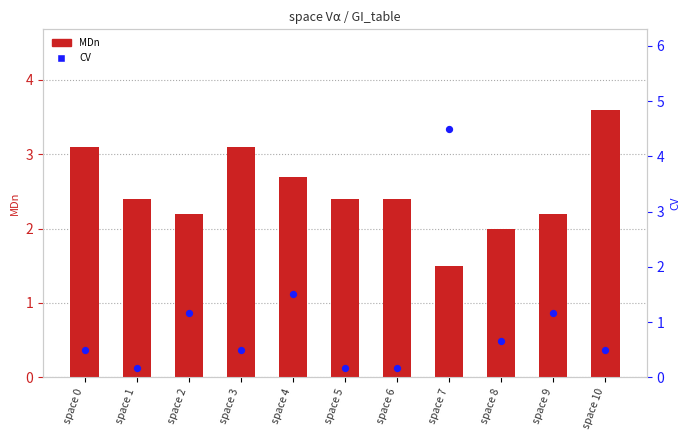

Which series contains the highest Y value?

CV